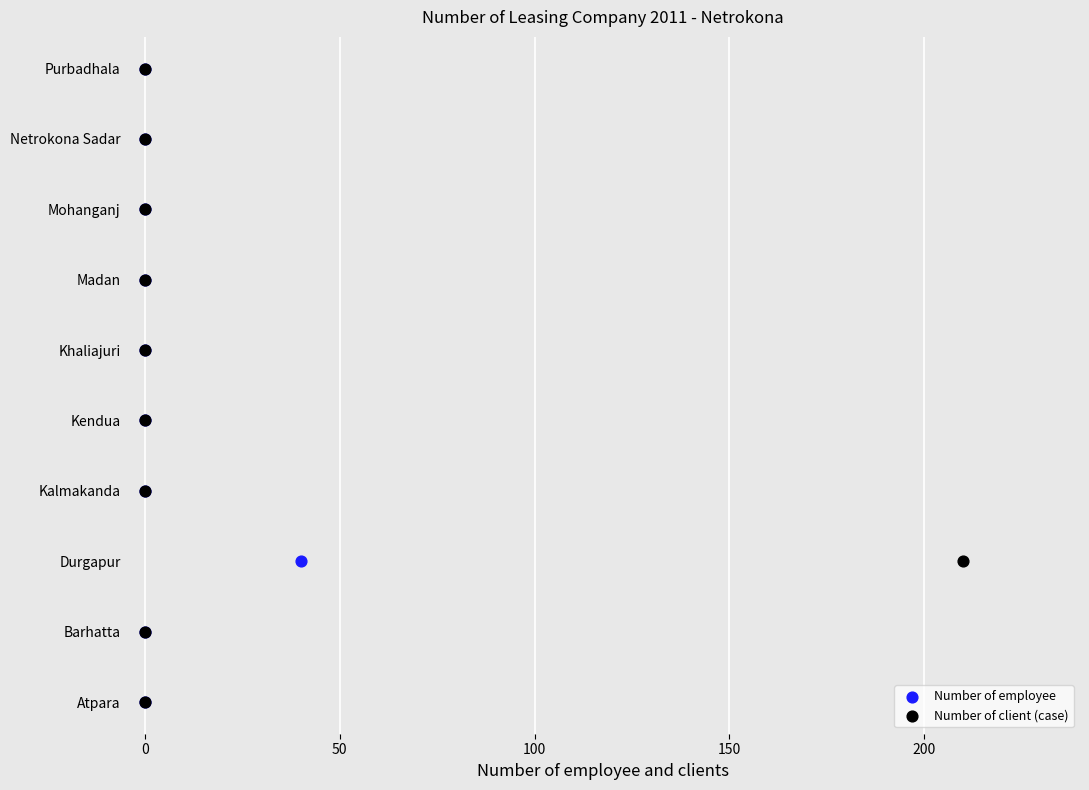

Which series has the widest spread of Y values?

Number of employee